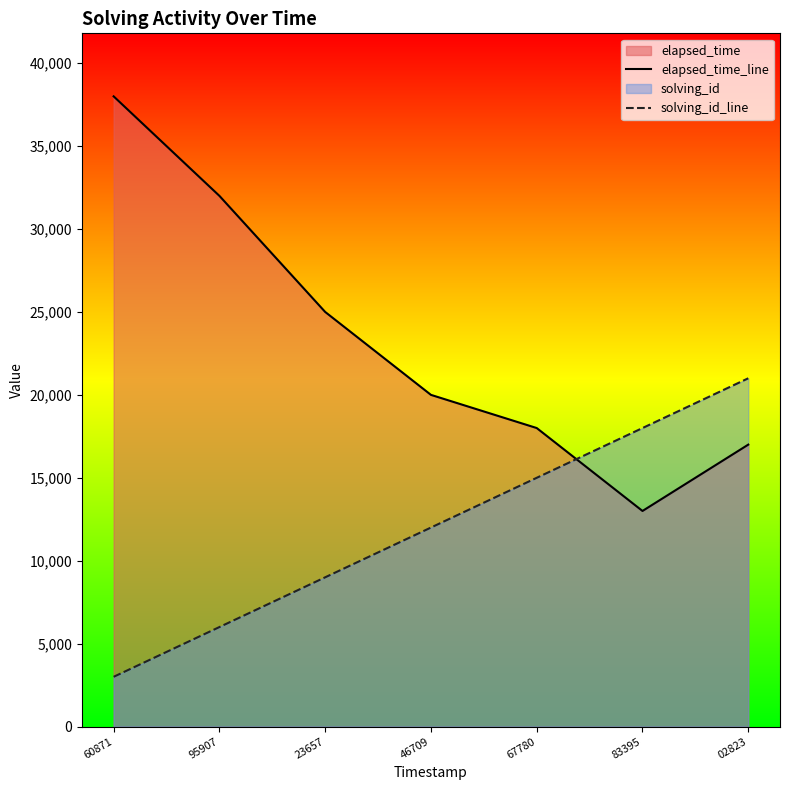

At how many categories does at least one series exceed 36461?

1